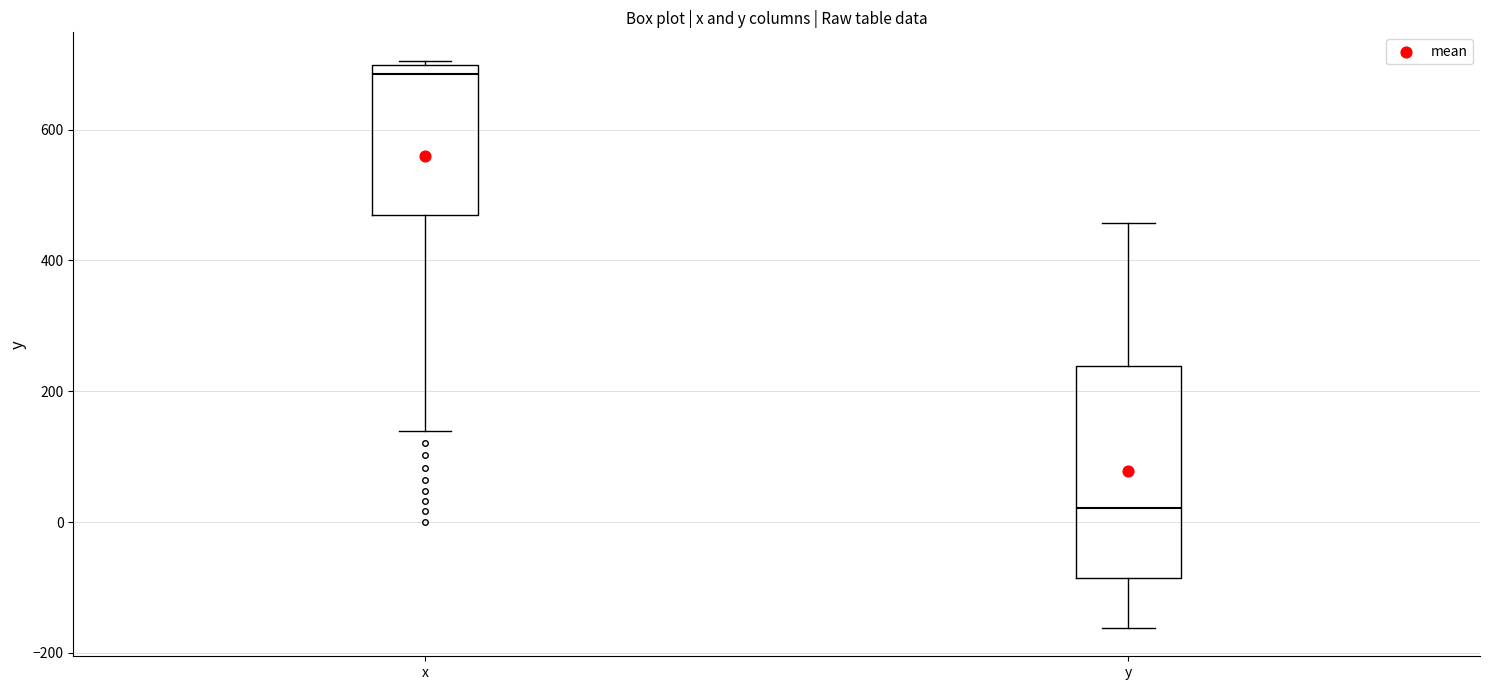

Reading left to right, read every box against the y-axis: the position of its median line, the range the box covers, and the ends of its whiskers. The values are not printed on the chart, so give them approximately, as read against the axis.

x: median 680, box 460 to 700, whiskers 140 to 700 (just above the box's upper edge)
y: median 20, box -80 to 240, whiskers -160 to 460